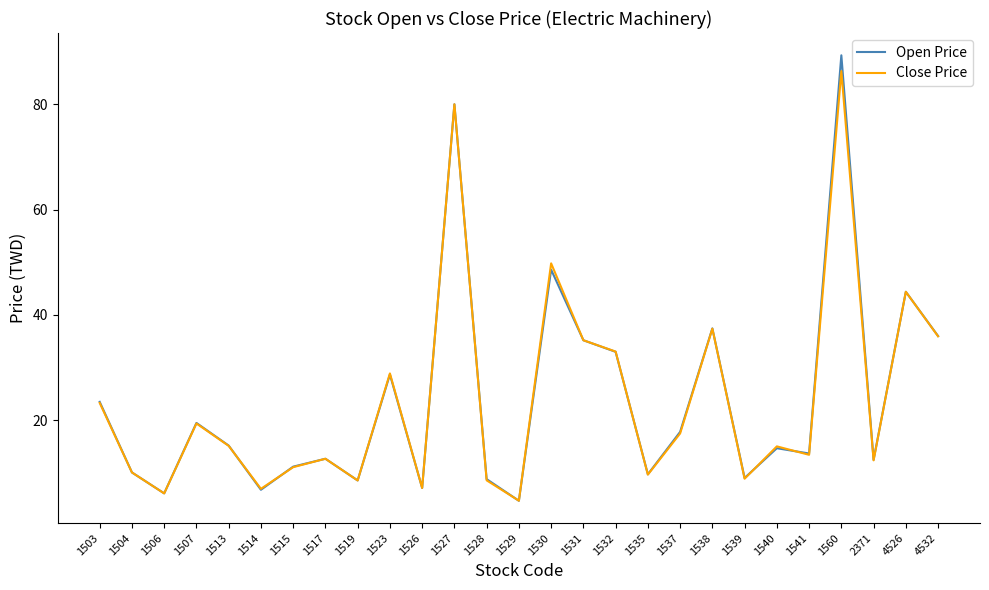

Which series changed the most between 1523 and 1526?

Close Price